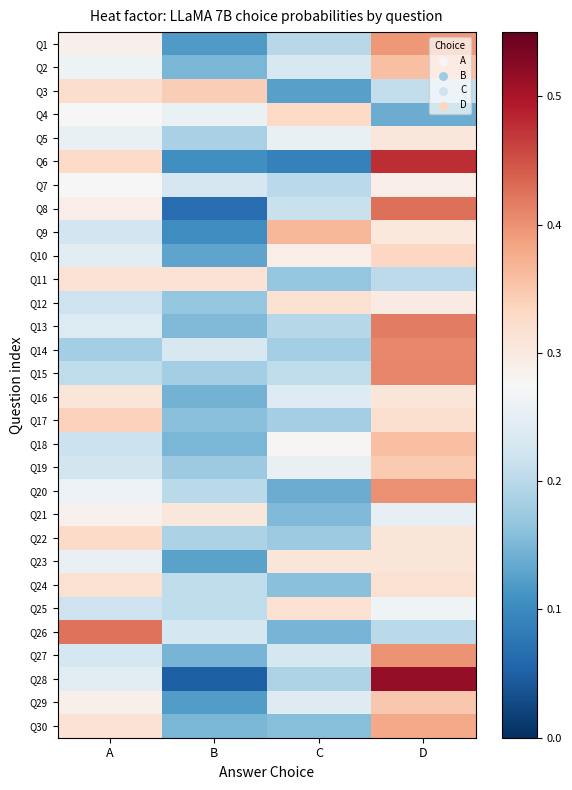

List the series in order of their peak value, highest first.

Q28, Q6, Q8, Q26, Q13, Q15, Q14, Q20, Q27, Q1, Q30, Q9, Q2, Q18, Q29, Q19, Q3, Q17, Q10, Q4, Q22, Q24, Q12, Q25, Q11, Q23, Q16, Q5, Q21, Q7